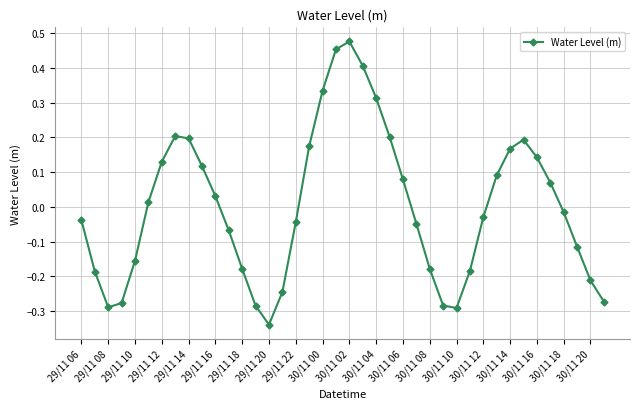

What is the difference between the maximum and minimum values?

0.8